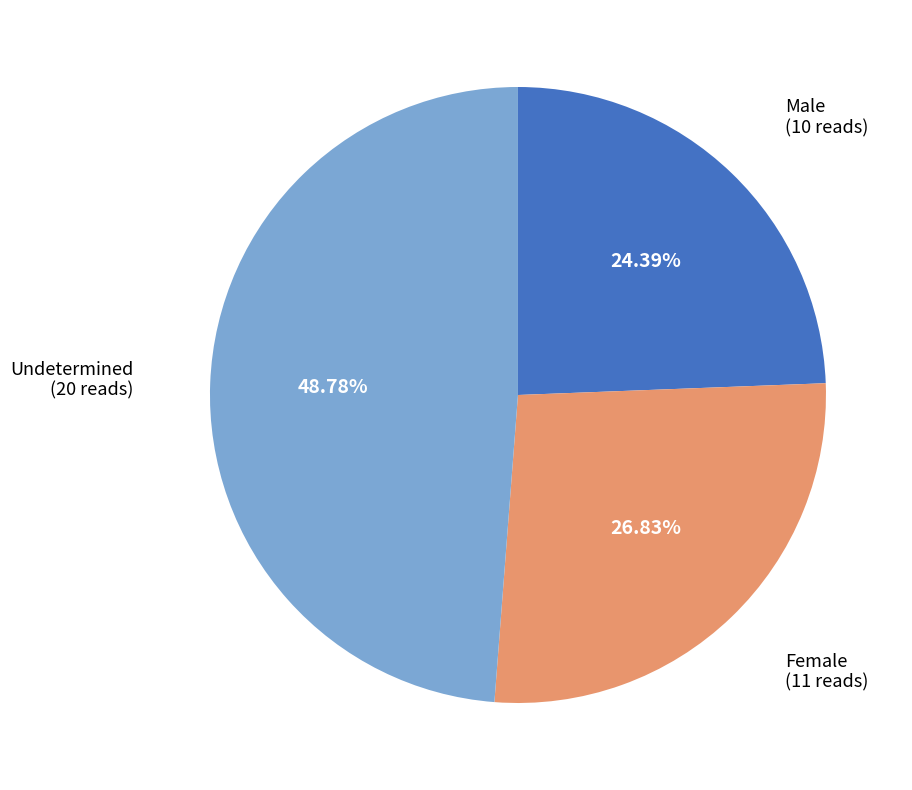

Approximately how many times larger is the value at Female compared to Male?

1.1